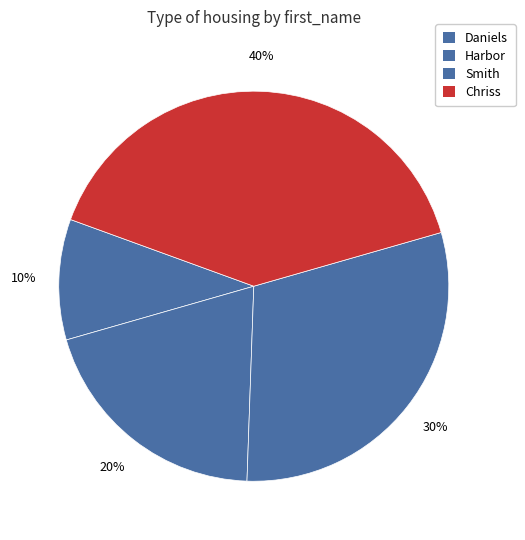

Is there any slice that represents more than half of the pie?

No